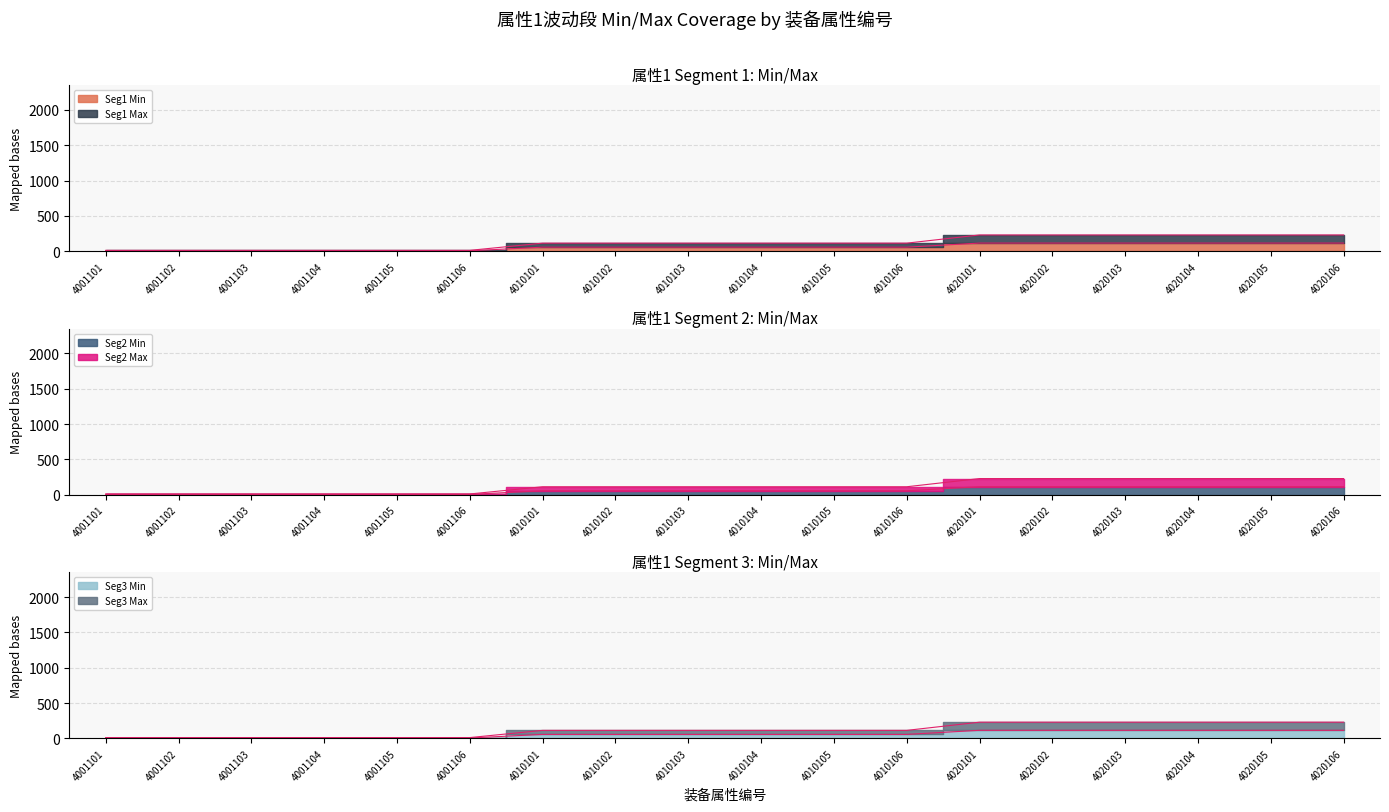

How many values in the attr1_seg2max series exceed 114?

6